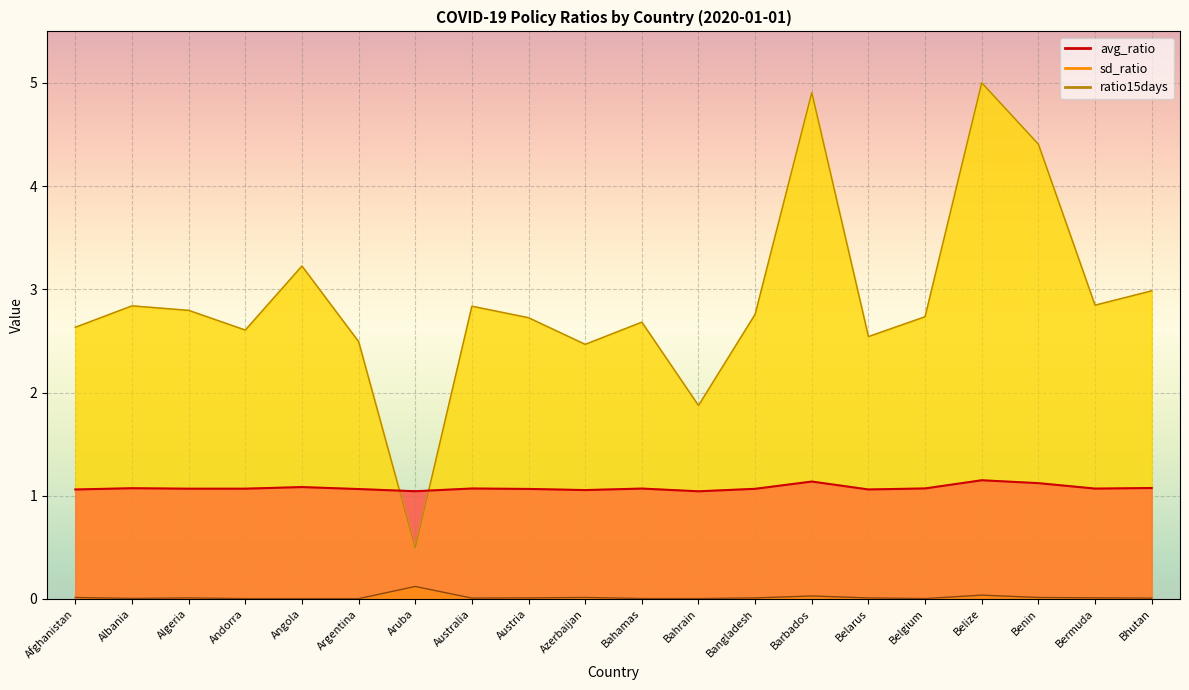

At which category does sd_ratio reach its first local peak?

Algeria